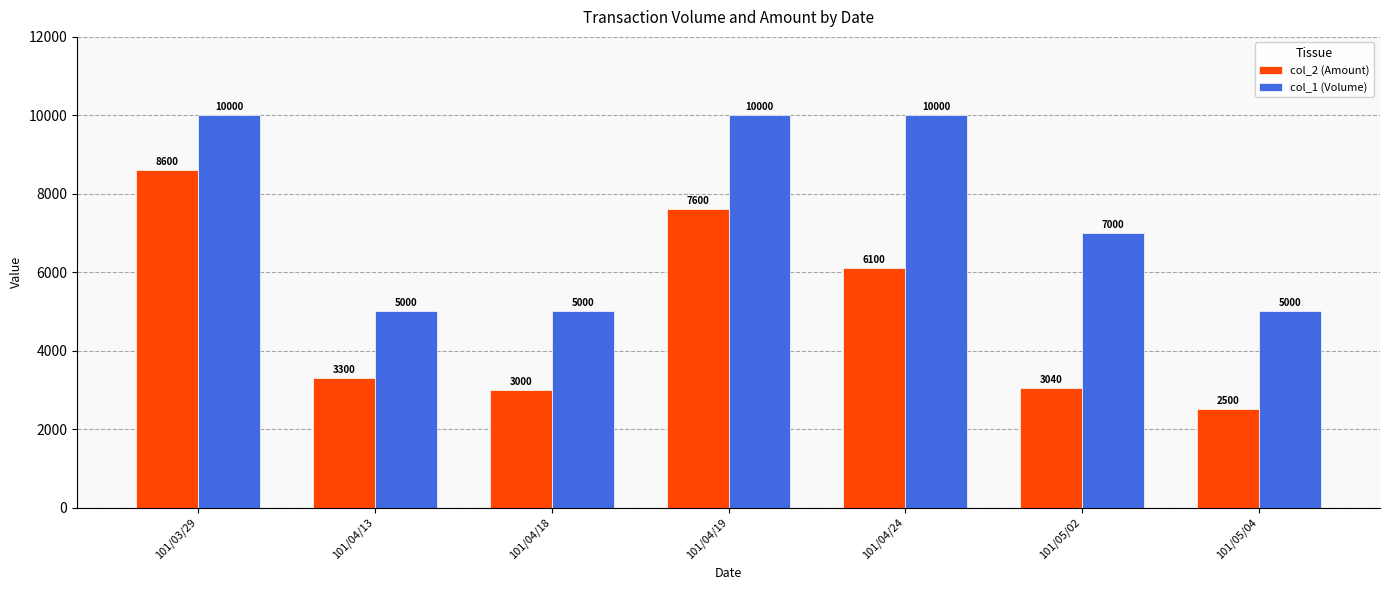

What is the difference between the col_2 (Amount) values at 101/04/18 and 101/04/19?

4600